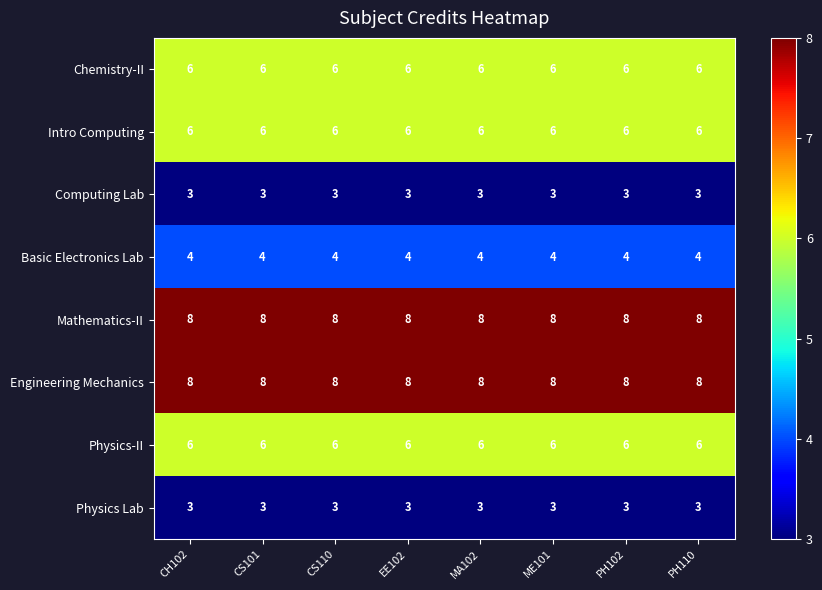

Count the number of categories in the chart.

8